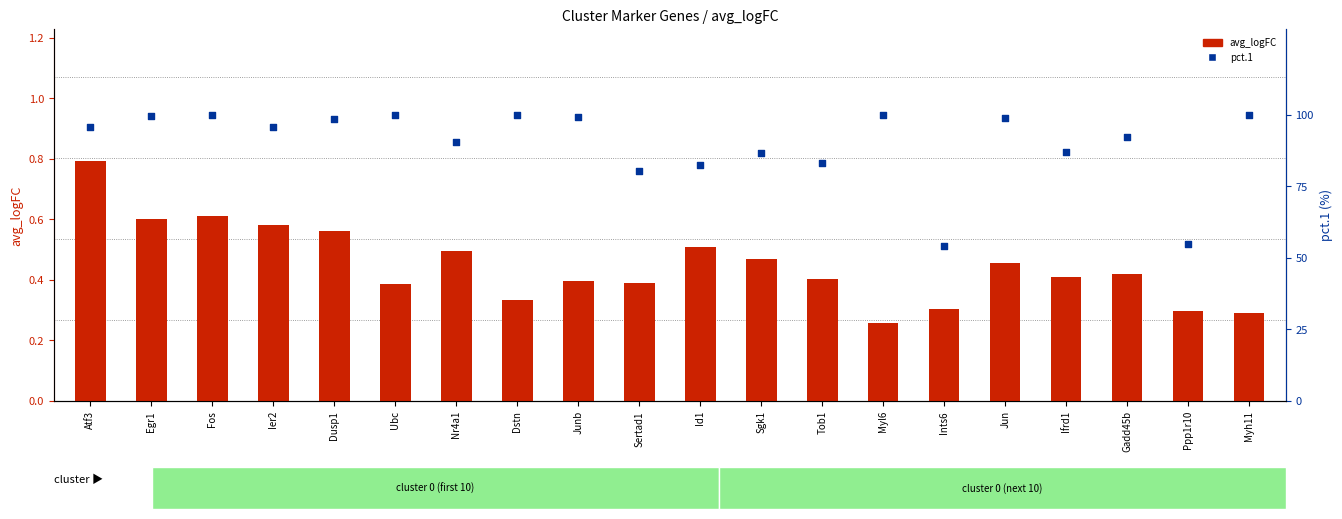

Which series contains the highest Y value?

pct.1